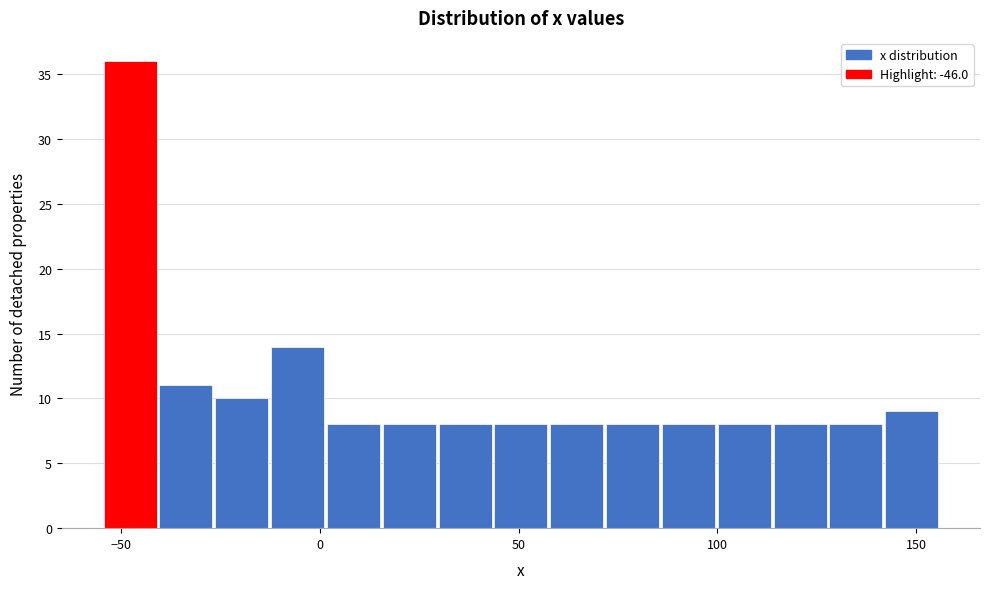

Around what value on the x-axis is the tallest bar? Give the approximate position of its centre, as read against the axis.

-50